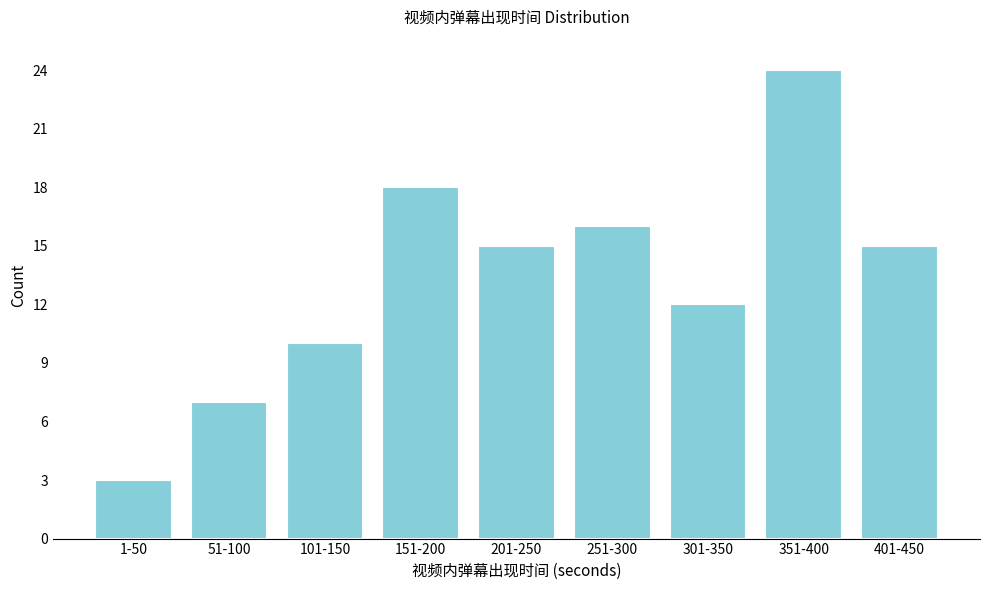

Reading left to right, transcribe all the data shown in this chart.

1-50=3	51-100=7	101-150=10	151-200=18	201-250=15	251-300=16	301-350=12	351-400=24	401-450=15